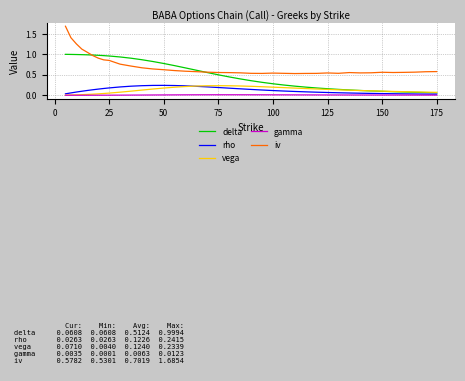

Does the chart have visible grid lines?

Yes